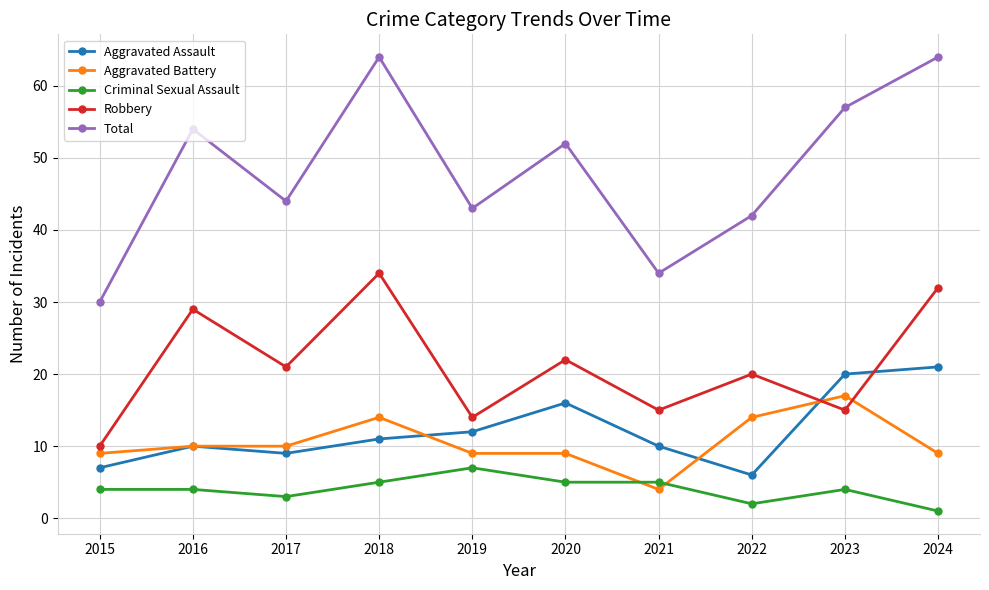

What is the value of the Aggravated Assault point at the 8th from the left?

6